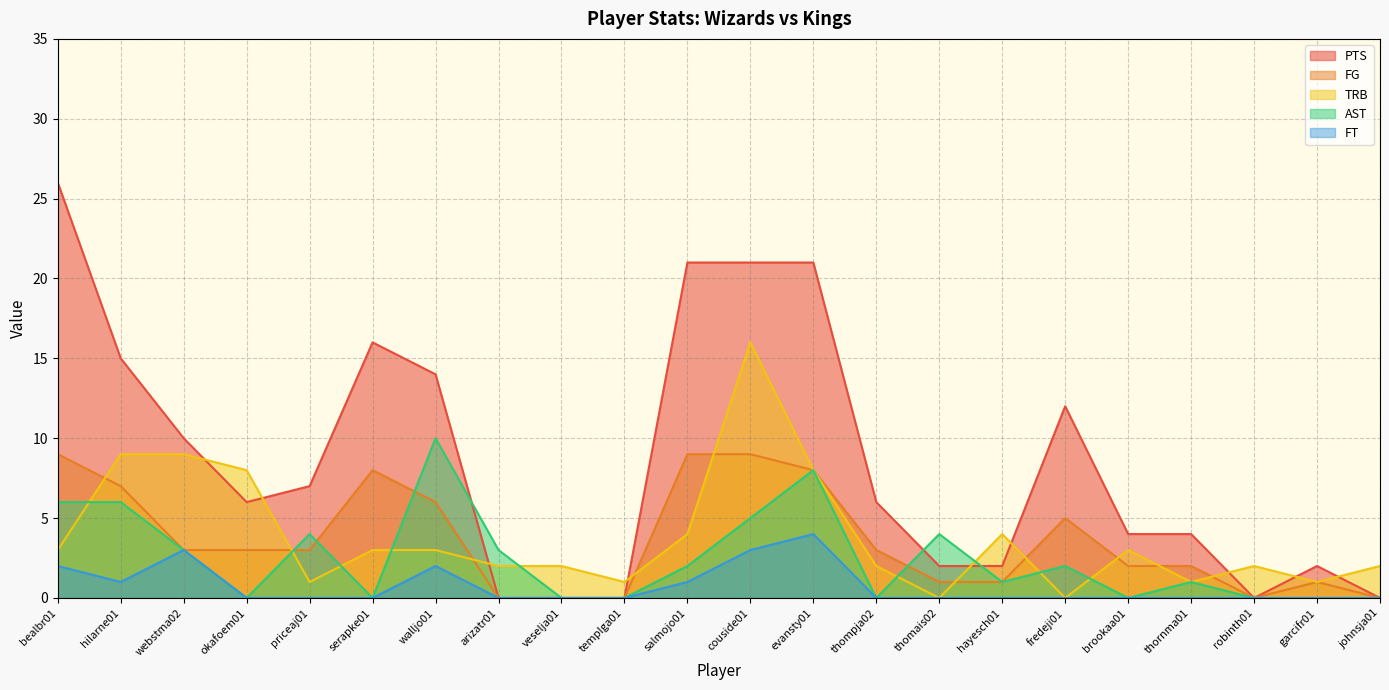

Is the value of FT at arizatr01 greater than the value of PTS at couside01?

No